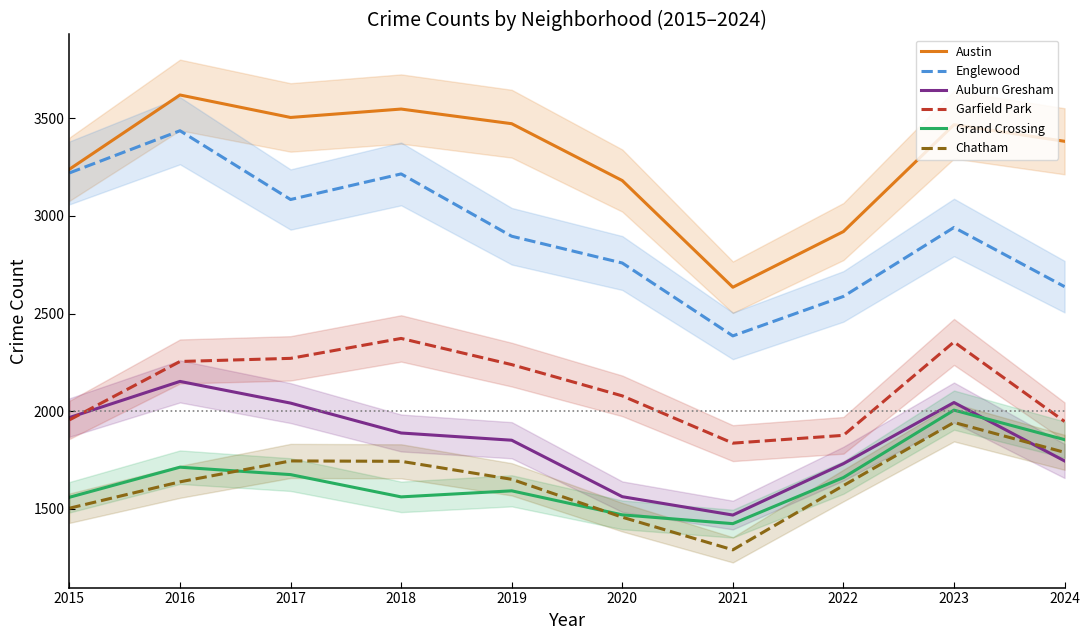

Reading left to right, extract all data points from this chart.

Austin: 3239	3619	3504	3547	3472	3181	2635	2920	3467	3382
Englewood: 3220	3436	3084	3215	2896	2759	2386	2588	2941	2638
Auburn Gresham: 1968	2153	2042	1889	1852	1563	1469	1732	2045	1746
Garfield Park: 1956	2255	2271	2373	2239	2079	1837	1877	2355	1948
Grand Crossing: 1560	1714	1676	1562	1593	1470	1425	1661	2006	1855
Chatham: 1504	1639	1746	1744	1652	1458	1291	1620	1943	1790